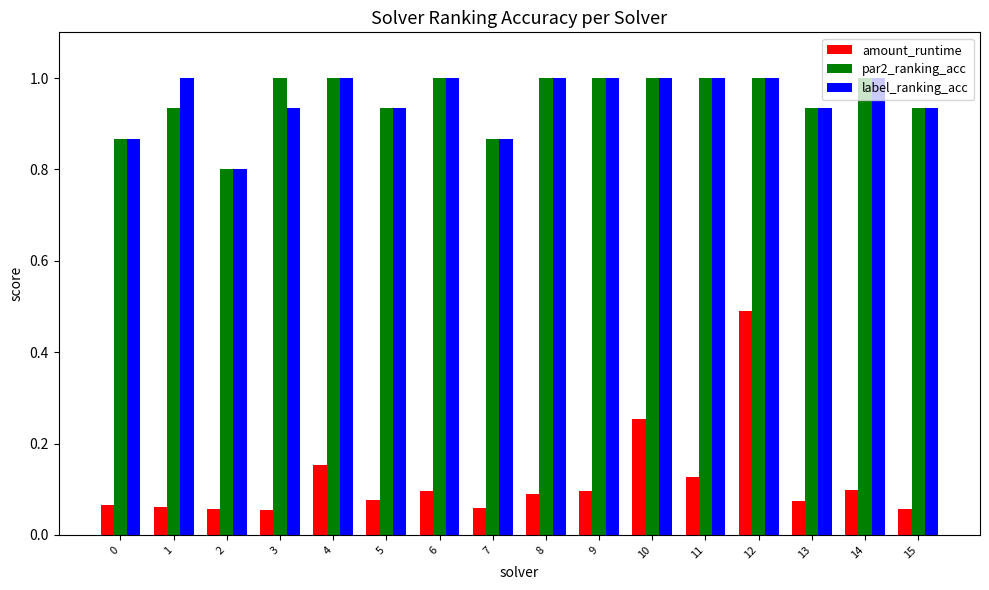

What is the average value of the label_ranking_acc series?

1.0